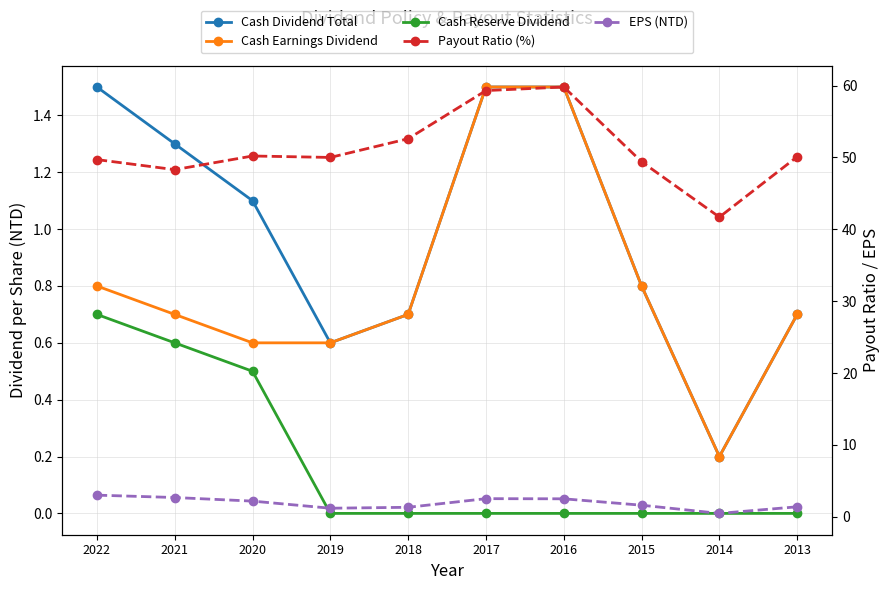

What is the minimum value for EPS (NTD)?

0.5